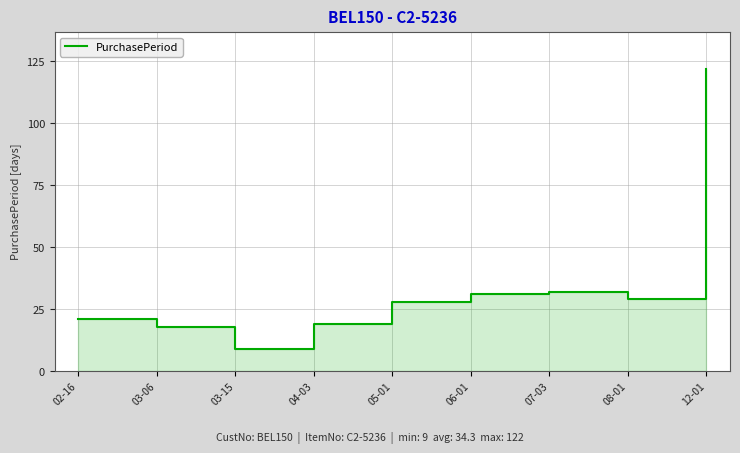

At which category does the data reach its first local peak?

07-03